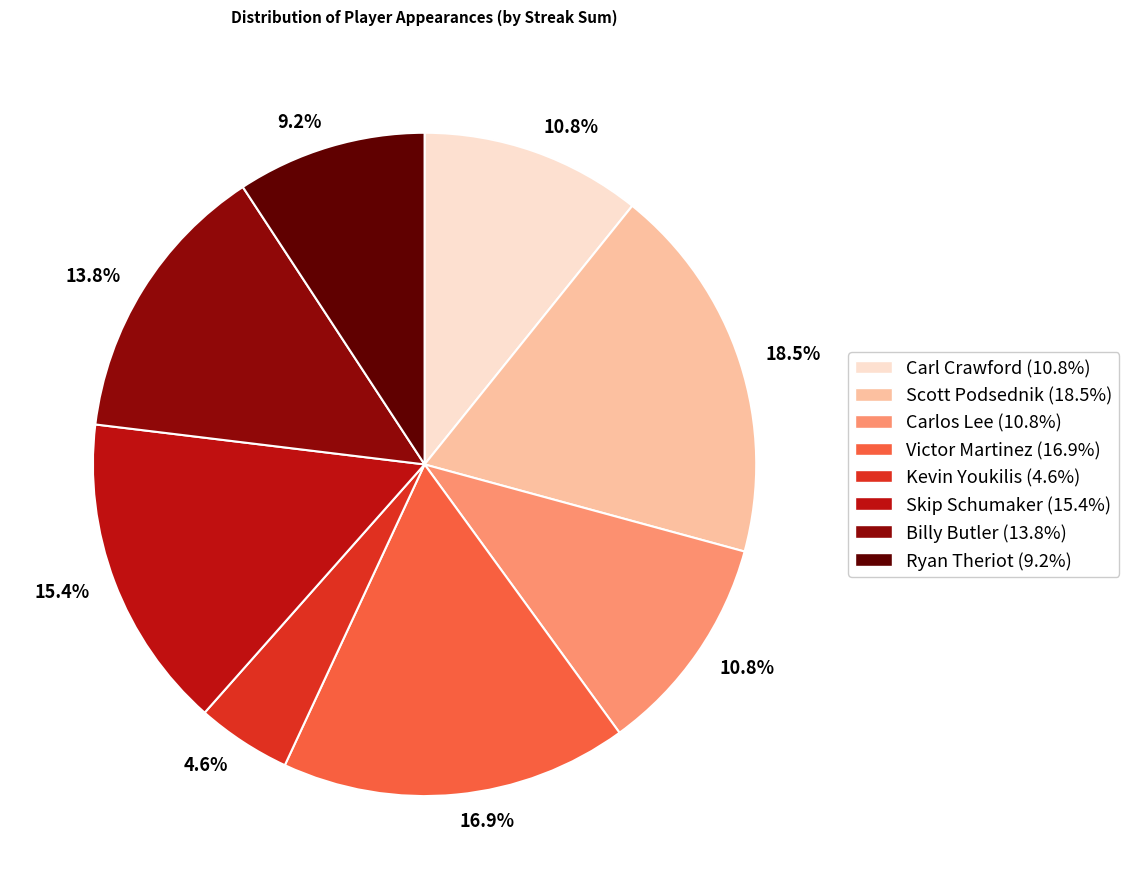

True or false: Skip Schumaker accounts for 20% of the total.

False